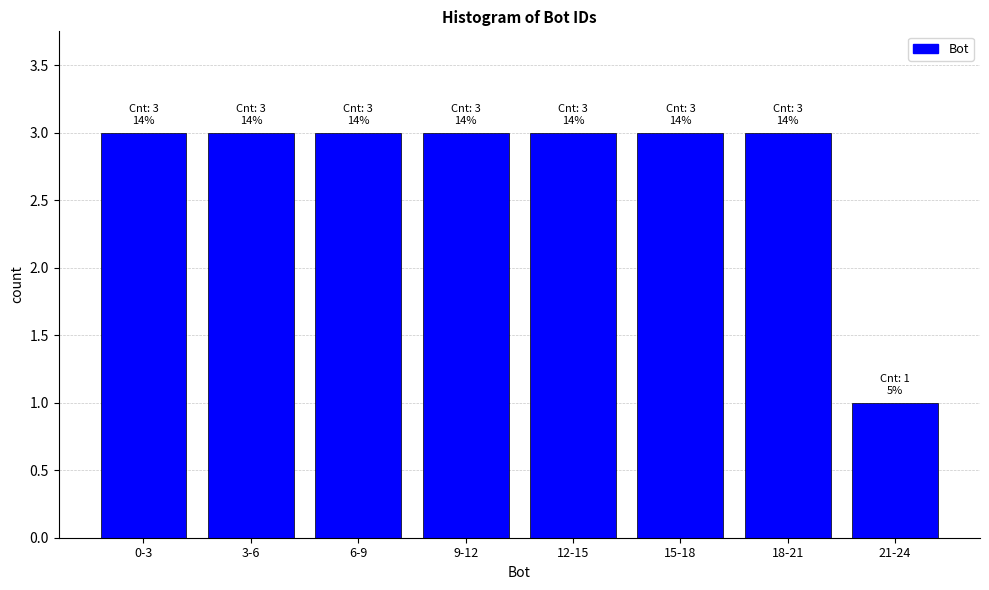

Reading left to right, extract all data points from this chart.

0-3=3	3-6=3	6-9=3	9-12=3	12-15=3	15-18=3	18-21=3	21-24=1